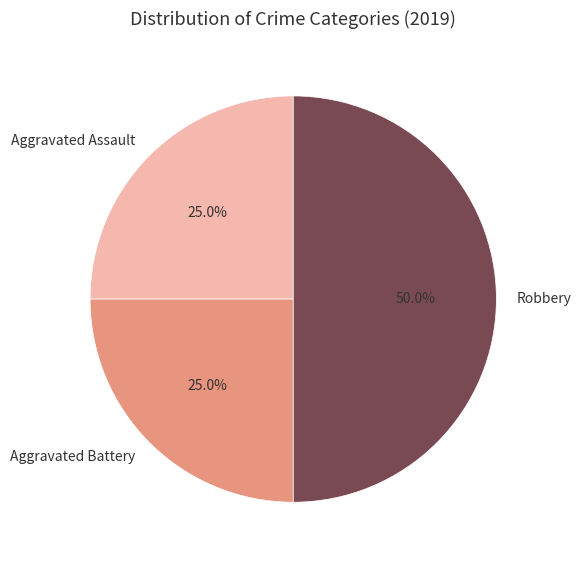

To the nearest percent, what is the combined percentage of Aggravated Battery and Aggravated Assault?

50%